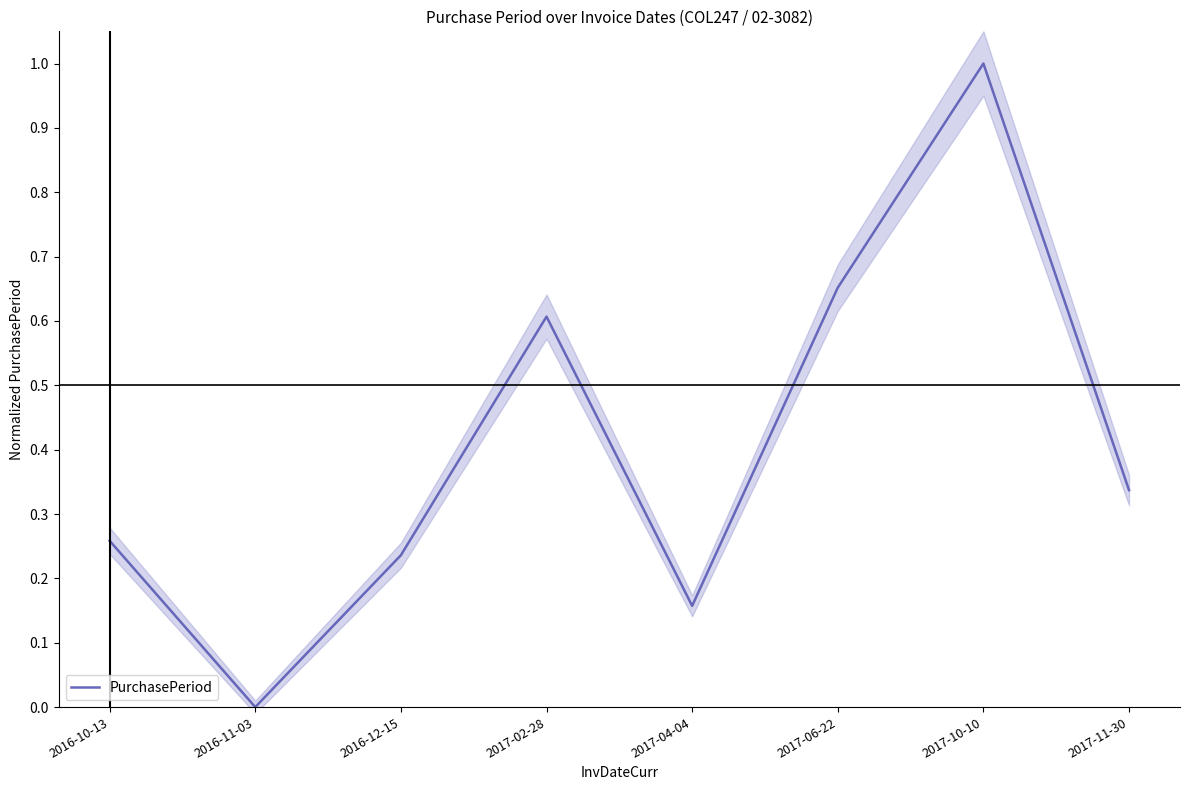

List the labels in order of value, largest first.

2017-10-10, 2017-06-22, 2017-02-28, 2017-11-30, 2016-10-13, 2016-12-15, 2017-04-04, 2016-11-03